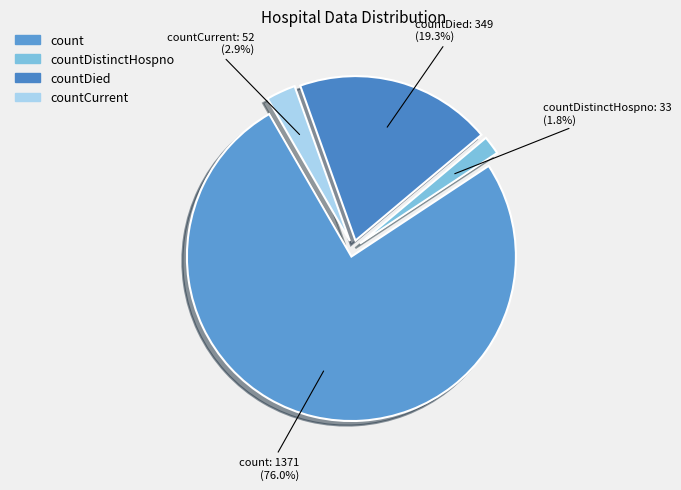

What is the largest slice in the pie chart?

count